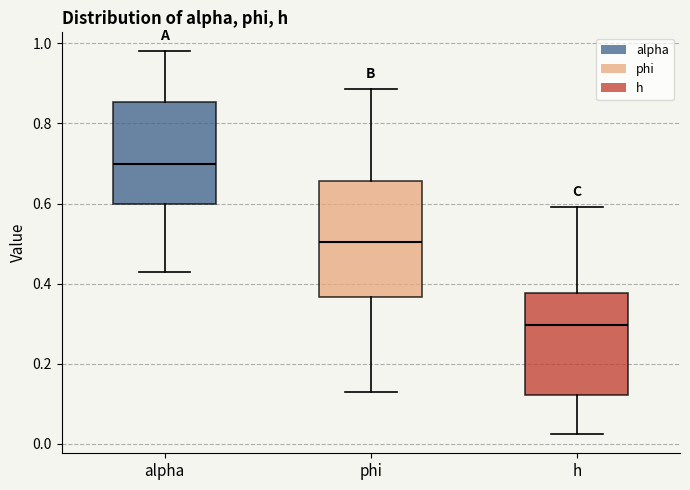

Which box is the tallest, from its lower edge to its upper edge?

phi